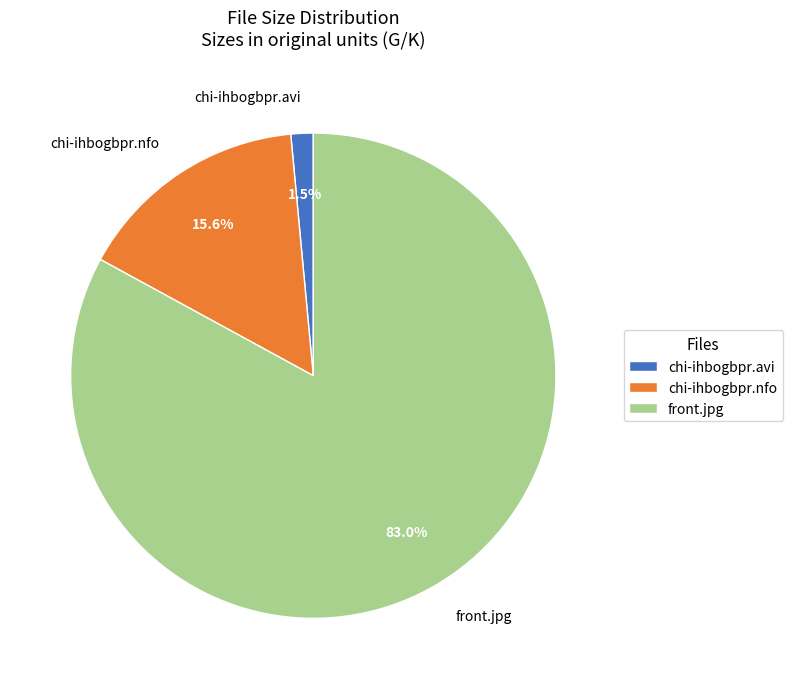

What percentage do chi-ihbogbpr.nfo and front.jpg together represent?

98.5%